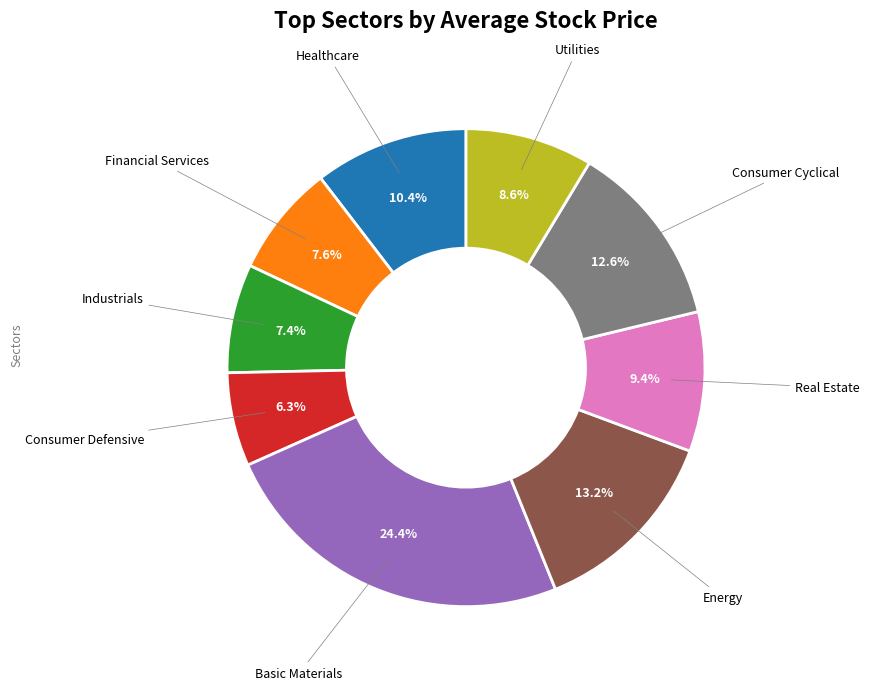

Is there any slice that represents more than half of the pie?

No